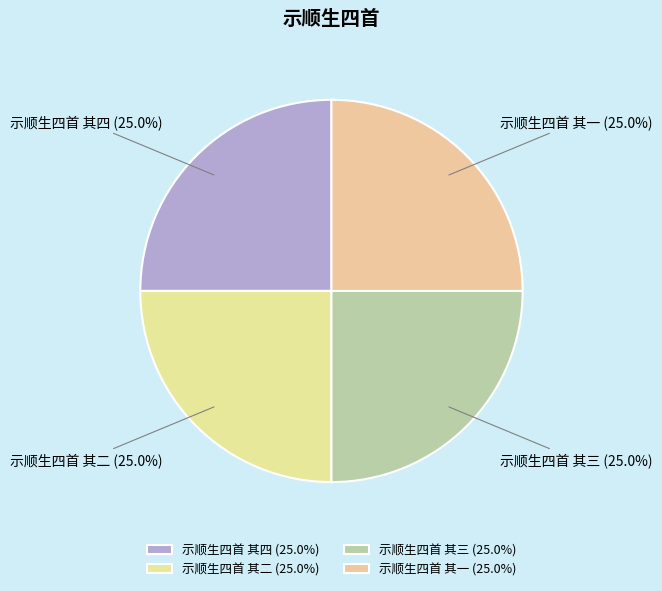

What percentage do 示顺生四首 其二 (25.0%) and 示顺生四首 其四 (25.0%) together represent?

50.0%